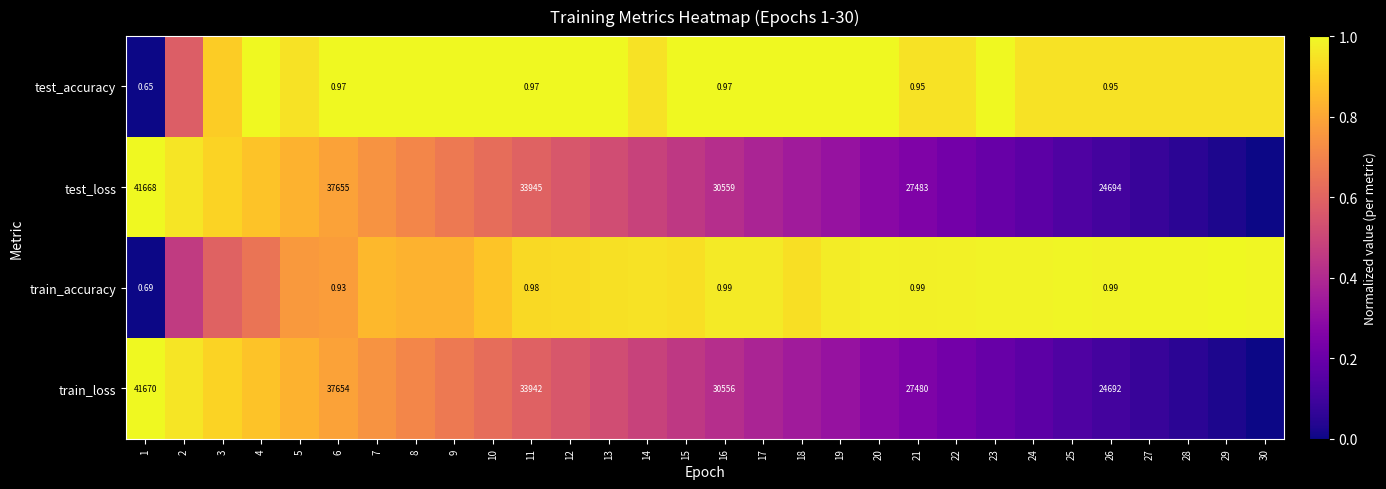

Which series has the largest range (max minus min)?

test_accuracy